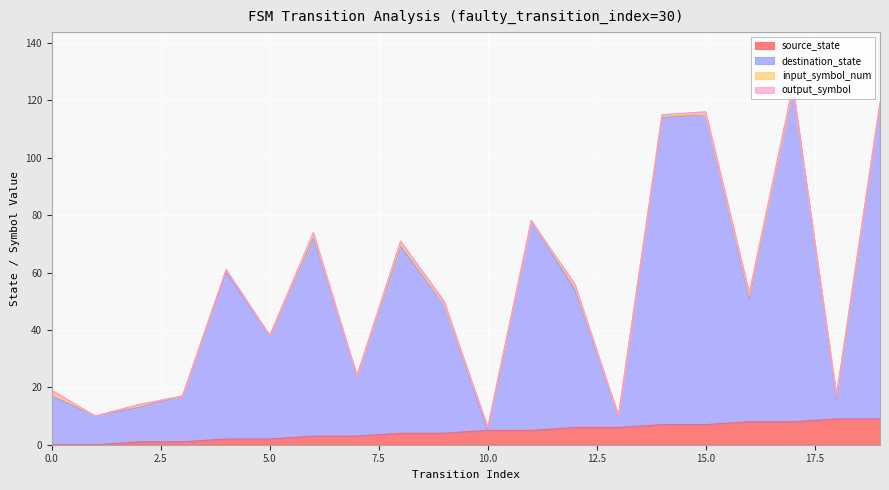

Is the value of source_state at 15 greater than the value of destination_state at 2?

No